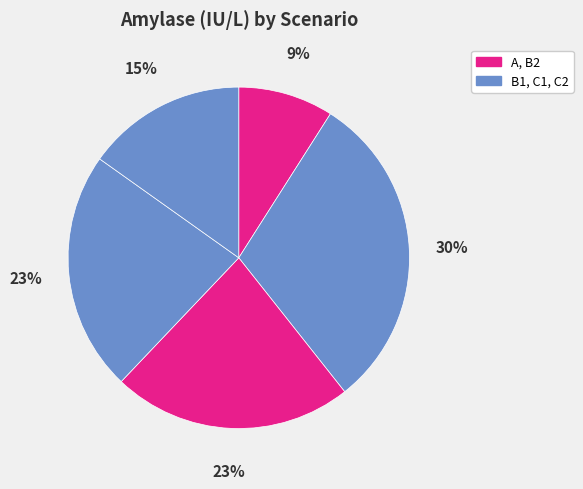

Count the number of slices in the pie.

5